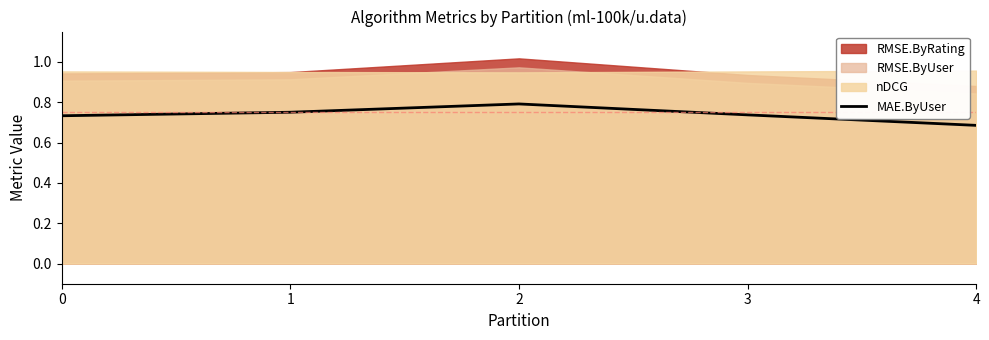

Where is MAE.ByUser nearest to the value 0?

4